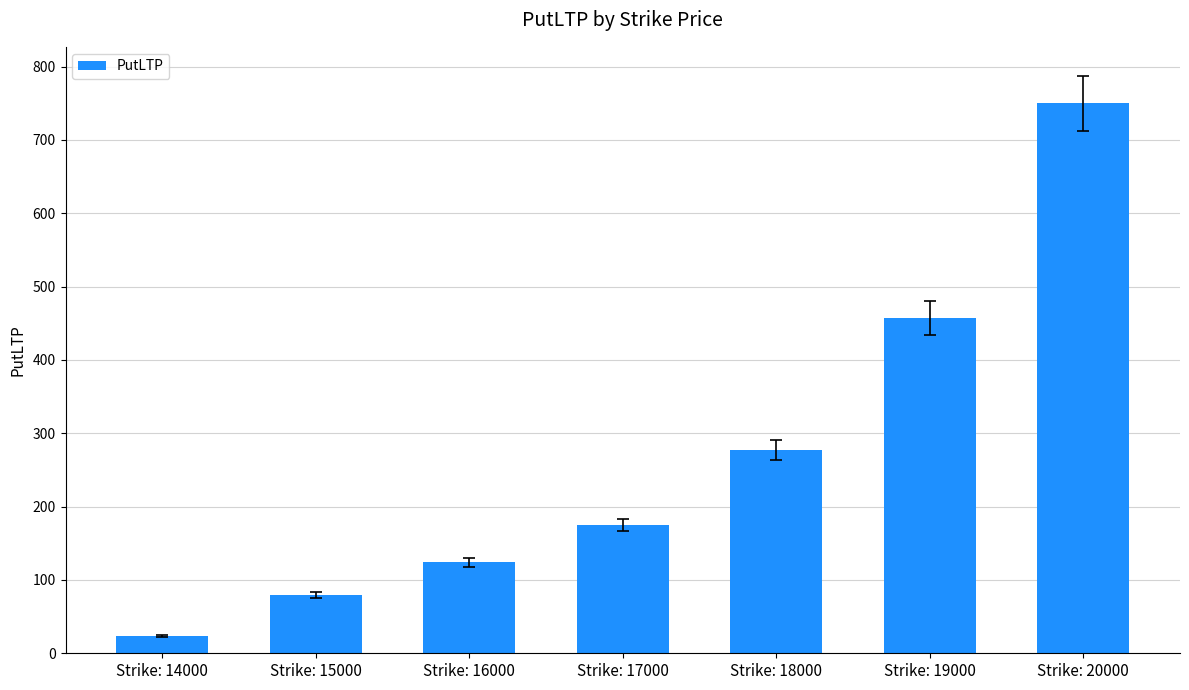

What is the difference between the values at Strike: 14000 and Strike: 17000?

151.0